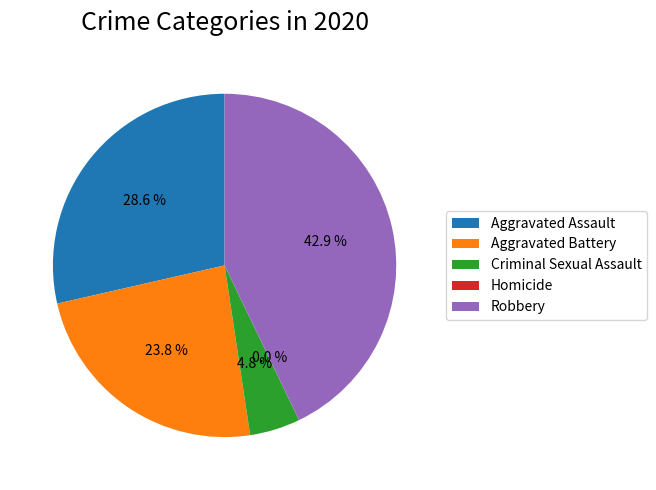

To the nearest percent, what is the combined percentage of Robbery and Aggravated Battery?

67%